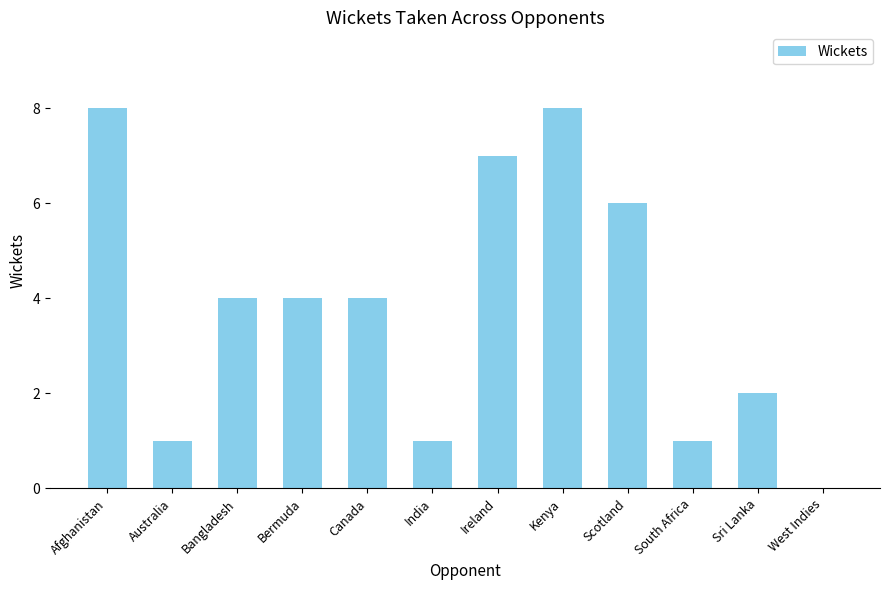

Count the values in the range 1 to 7.

9